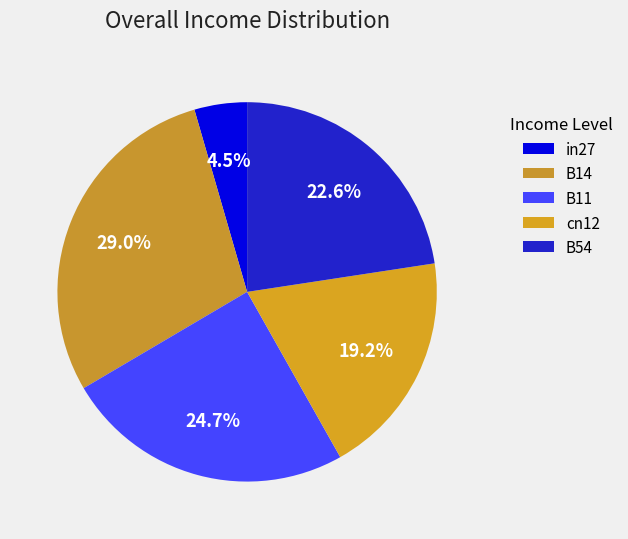

Which slice is the largest?

B14